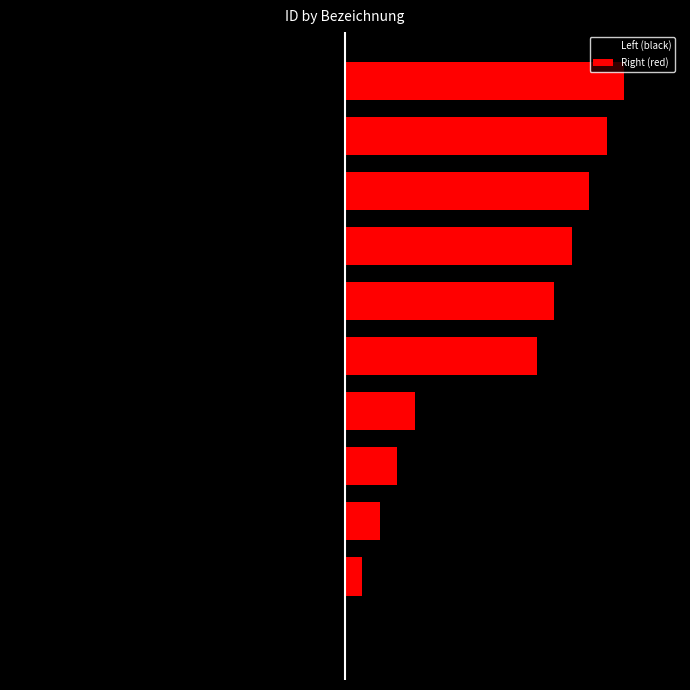

List the labels in order of Left (black) value, smallest first.

10, 9, 8, 7, 6, 5, 4, 3, 2, 1, 0